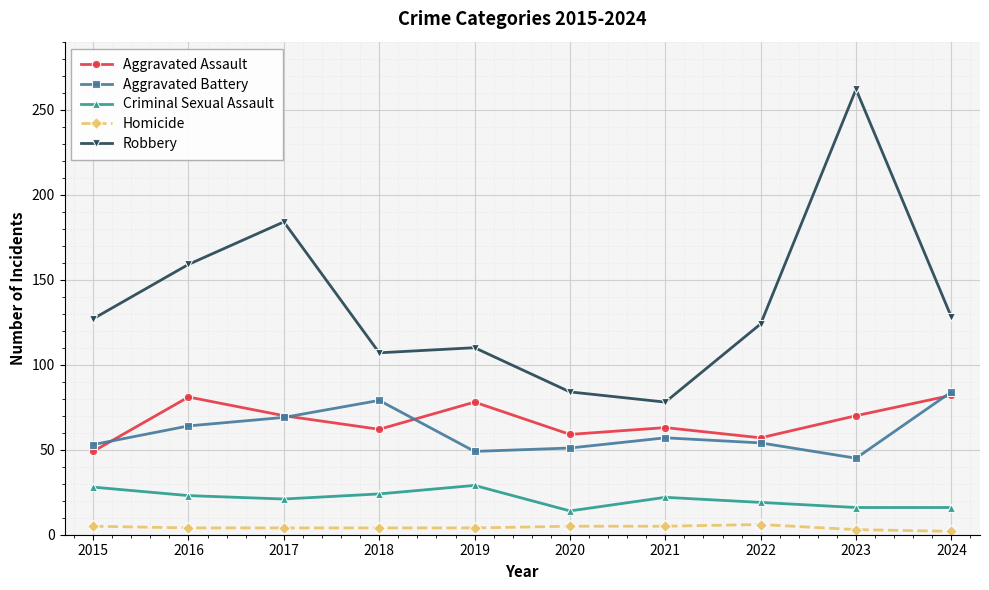

At which category does Aggravated Assault reach its first local peak?

2016